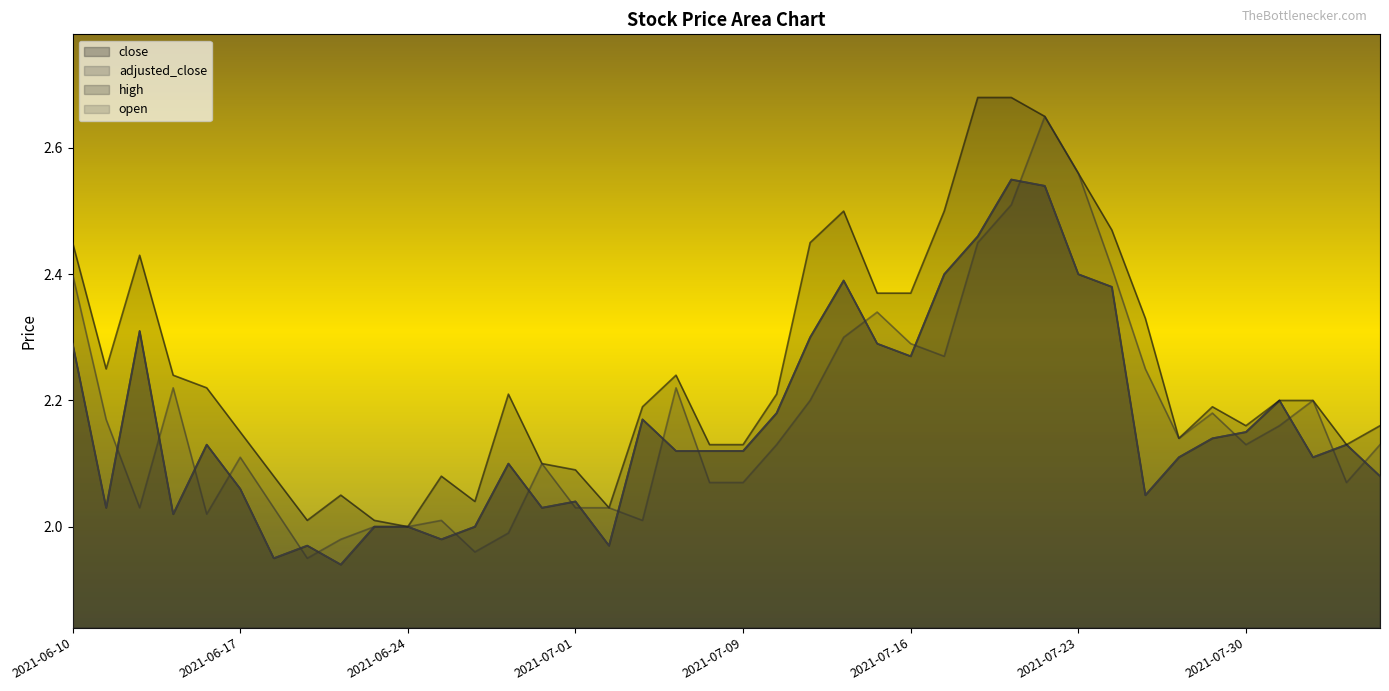

What is the highest value of the adjusted_close series?

2.5